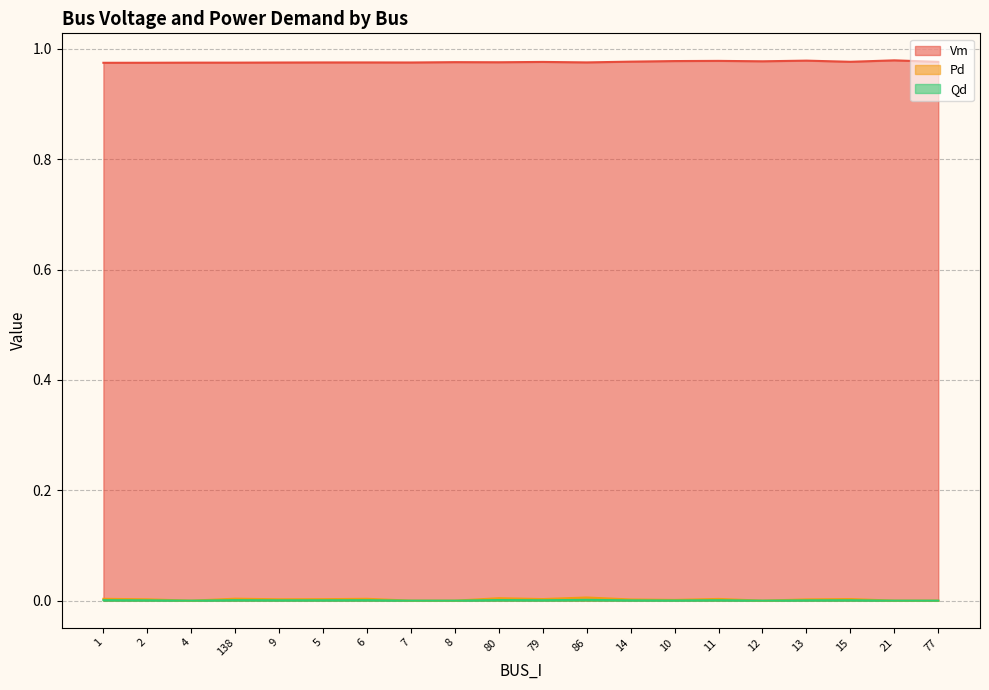

In Qd, how many points are higher than both neighbors (excluding endpoints)?

6